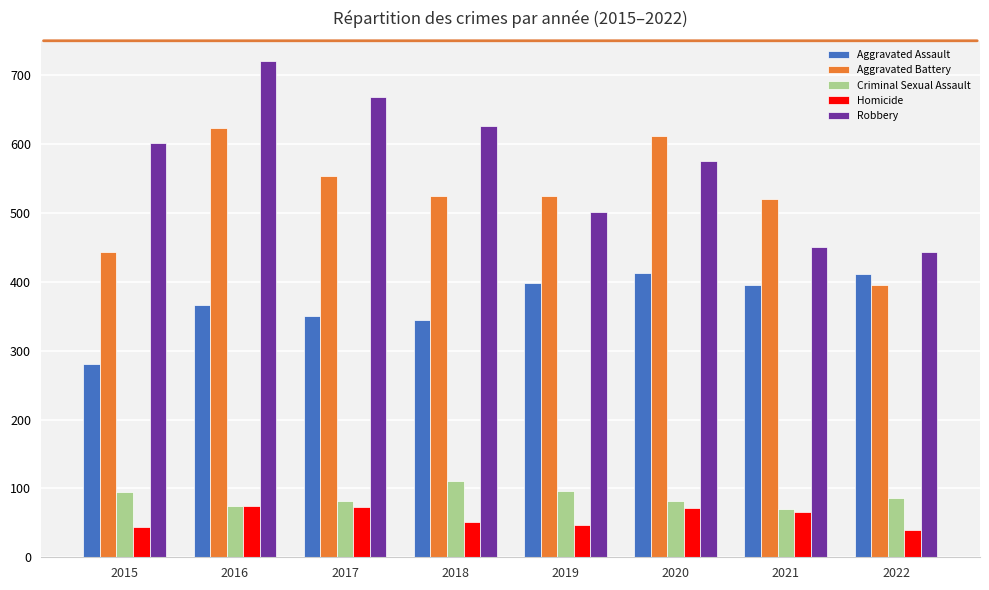

What is the spread (max minus min) of values at 2022?

403